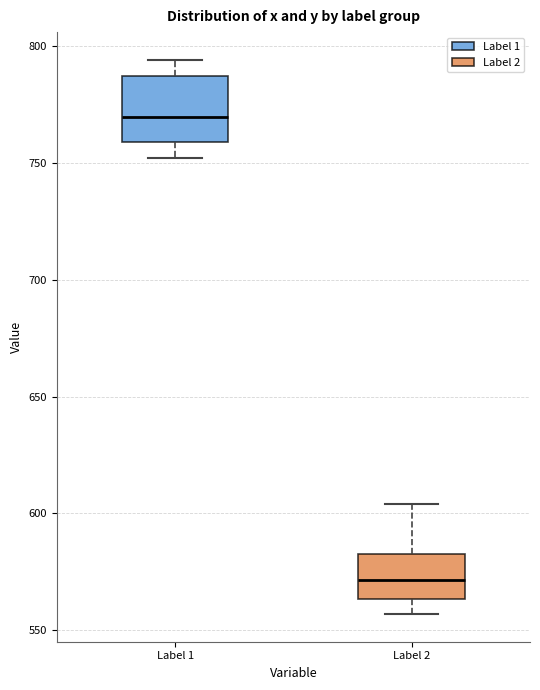

Reading left to right, read every box against the y-axis: the position of its median line, the range the box covers, and the ends of its whiskers. The values are not printed on the chart, so give them approximately, as read against the axis.

Label 1: median 770, box 760 to 785, whiskers 750 to 795
Label 2: median 570, box 565 to 585, whiskers 555 to 605